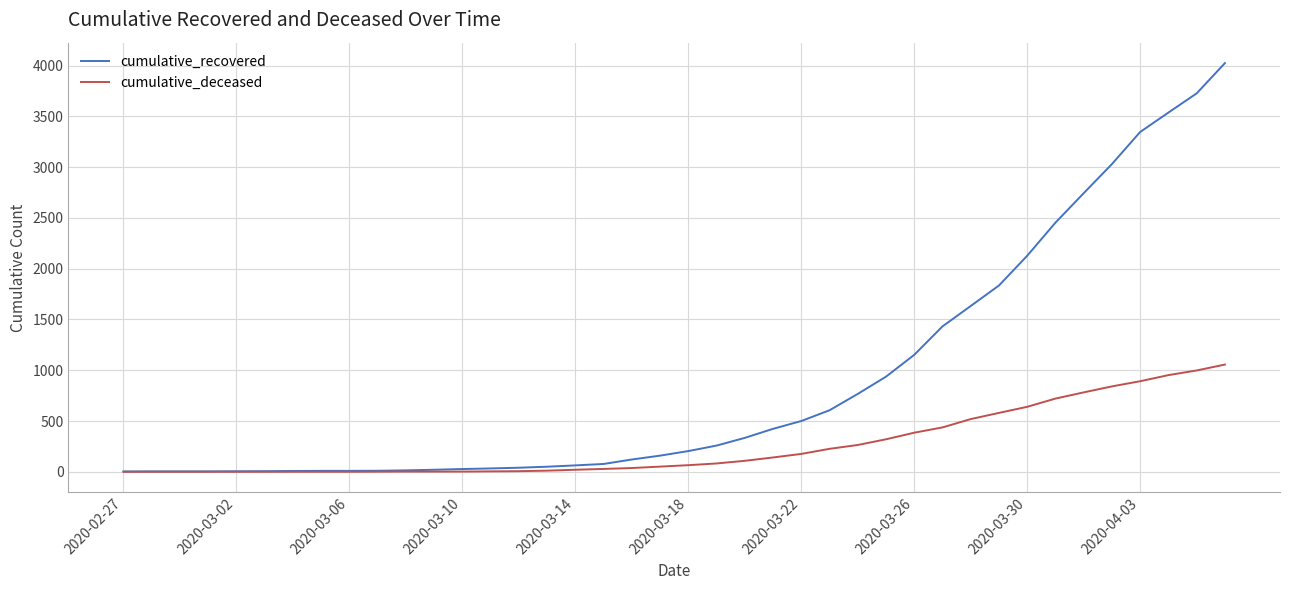

Which series has the largest total across all categories?

cumulative_recovered